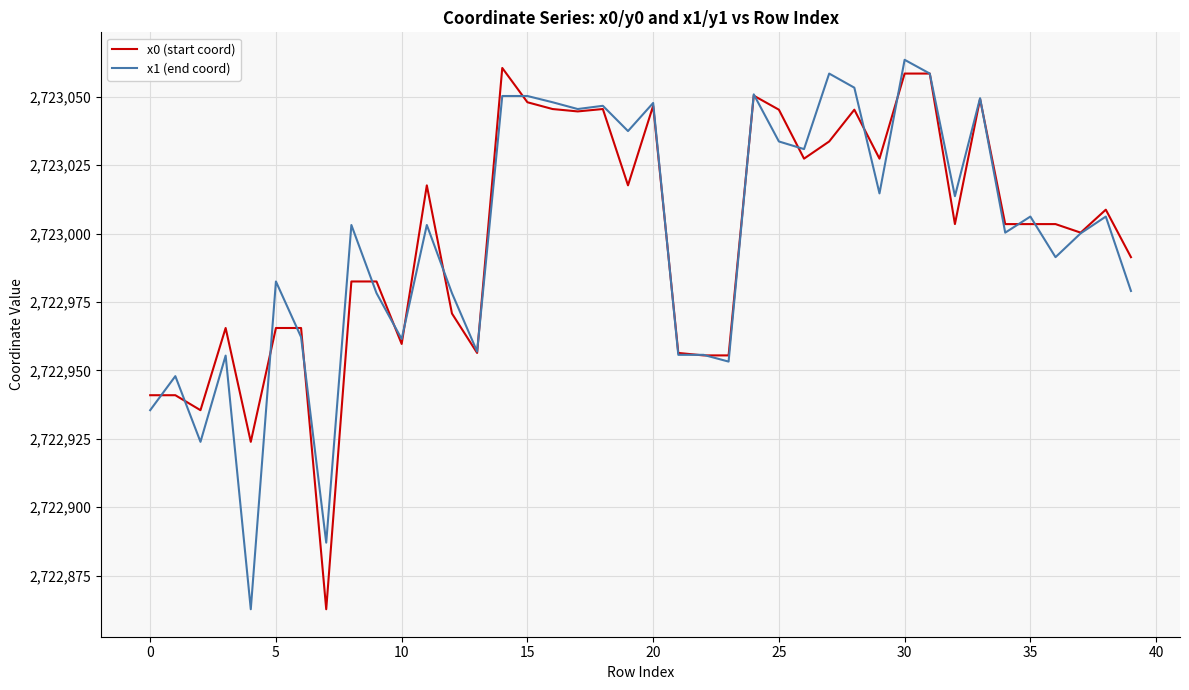

How many distinct data groups are displayed?

2